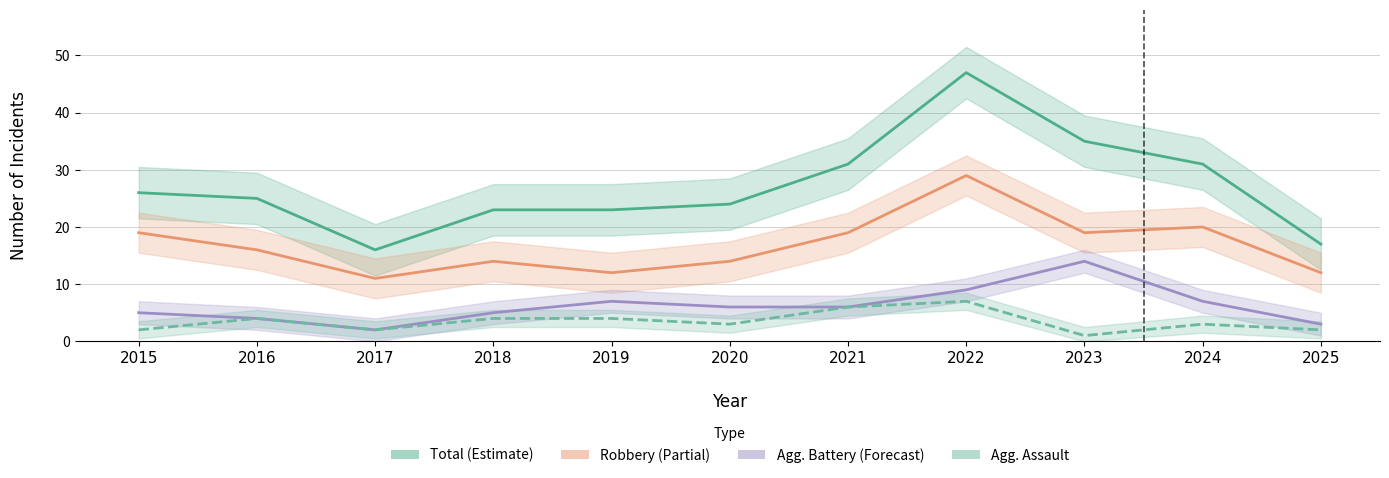

Which has a higher value, 2024 or 2022?

2022